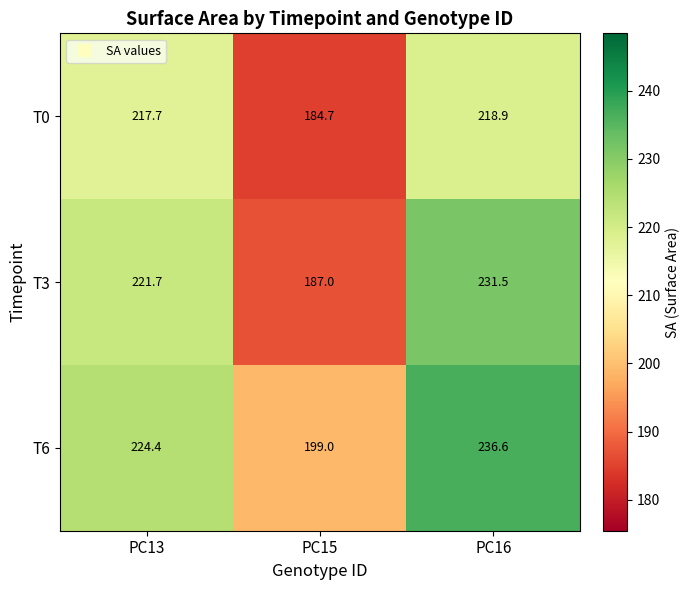

Which label corresponds to the largest value in the chart?

PC16